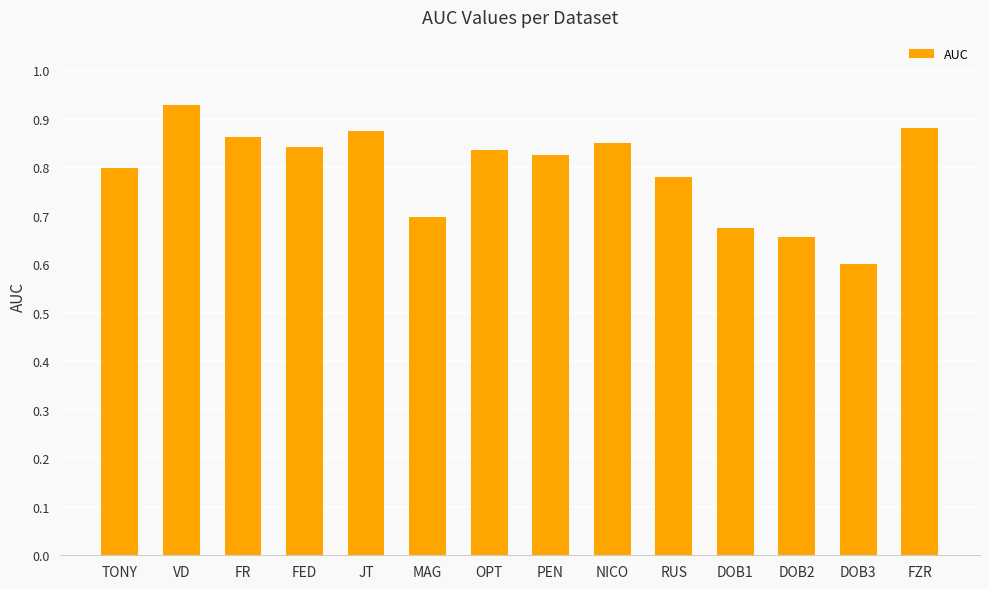

How many bars are there in total?

14